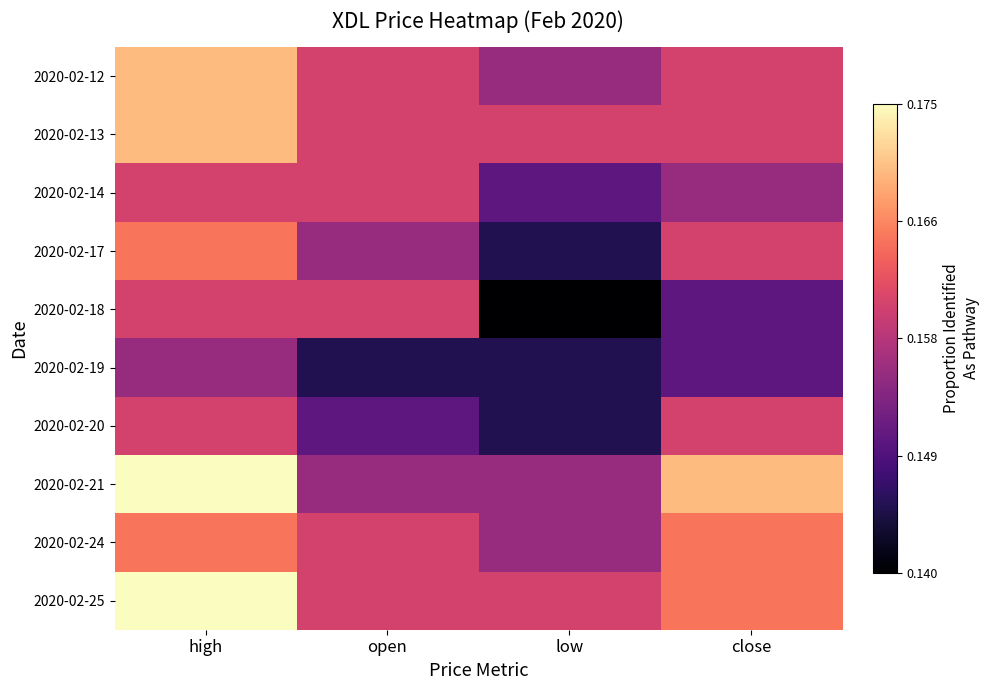

What is the maximum value shown in the chart?

0.2